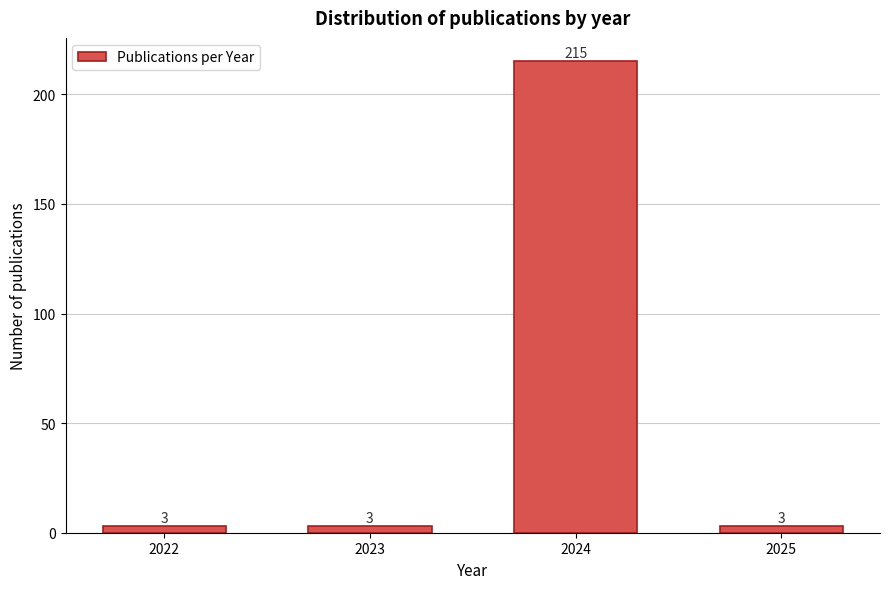

Reading left to right, transcribe all the data shown in this chart.

3	3	215	3